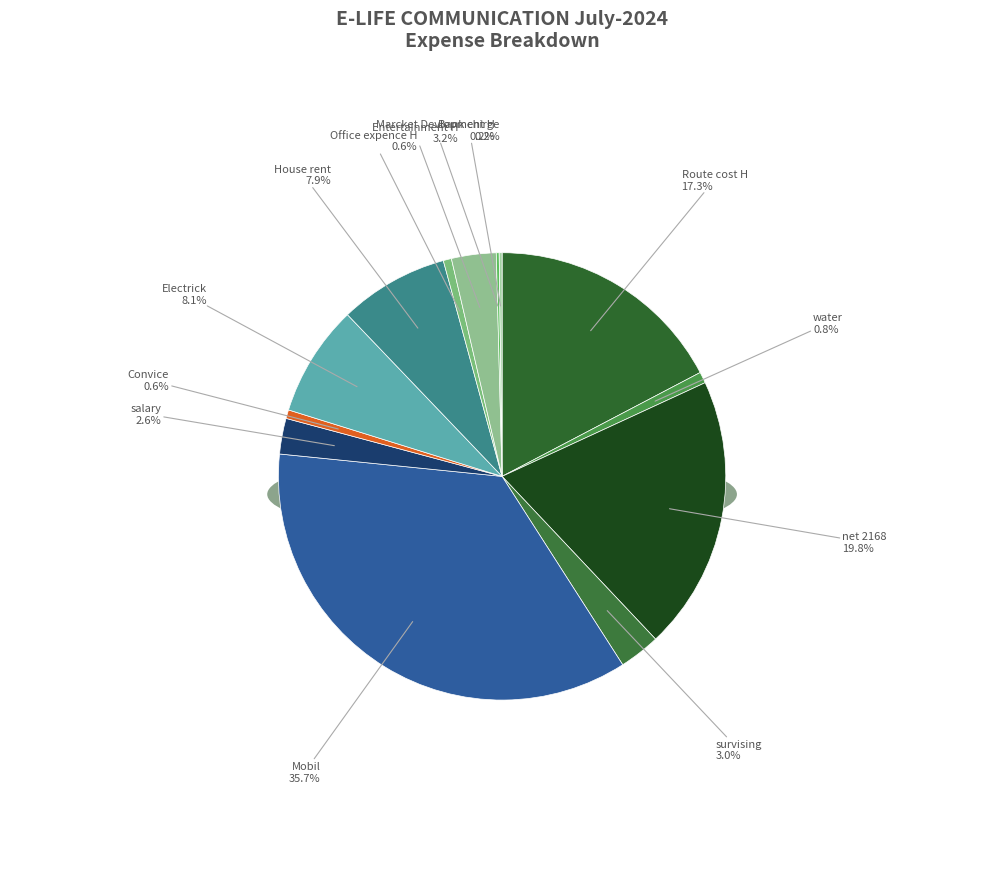

To the nearest percent, what is the average slice percentage?

8%